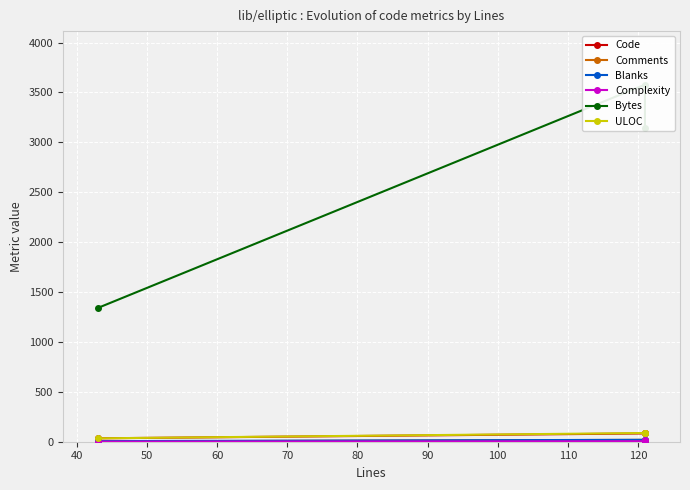

What is the difference between the maximum and minimum values in the Code series?

56